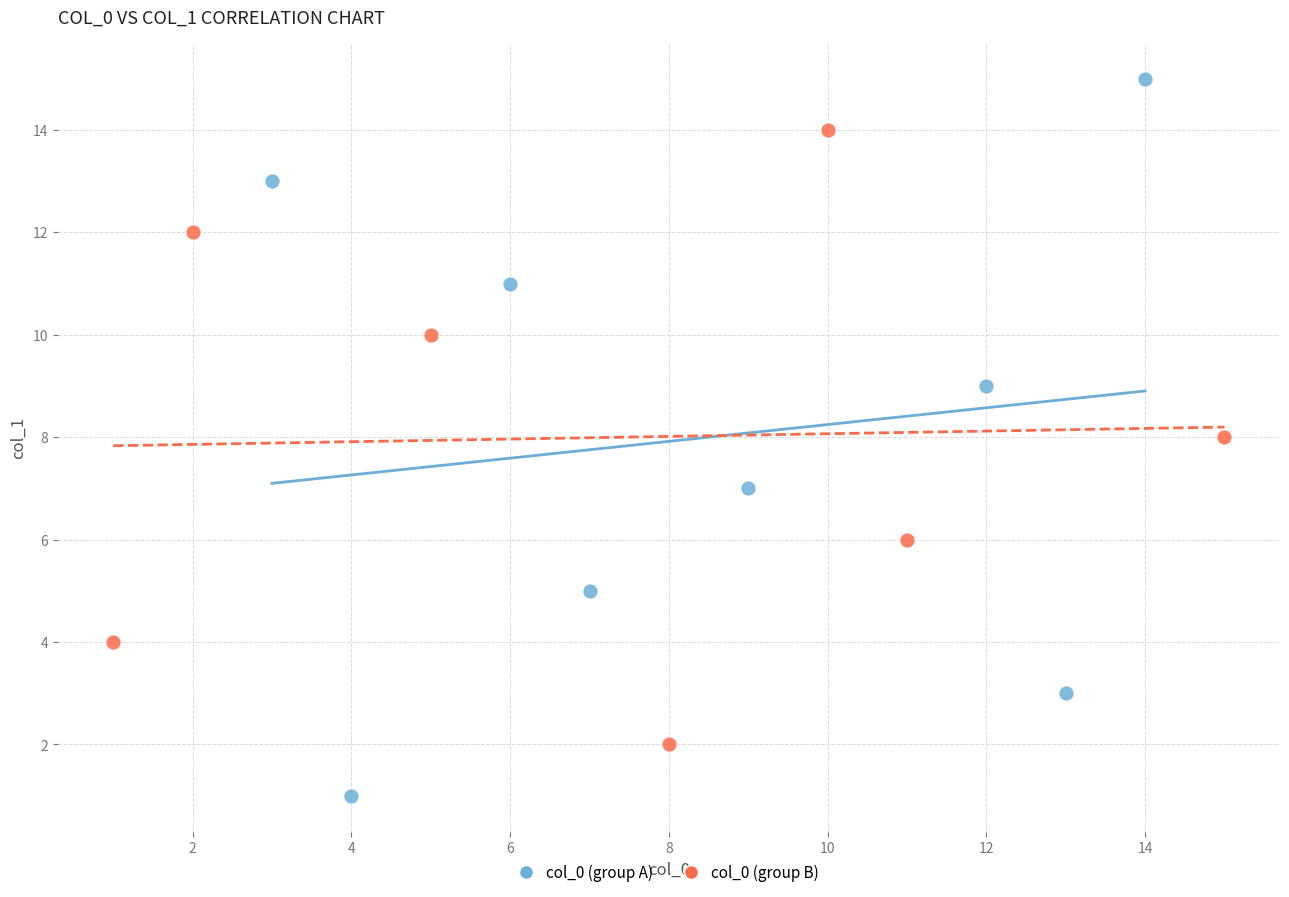

Which series contains the lowest Y value?

col_0 (group A)